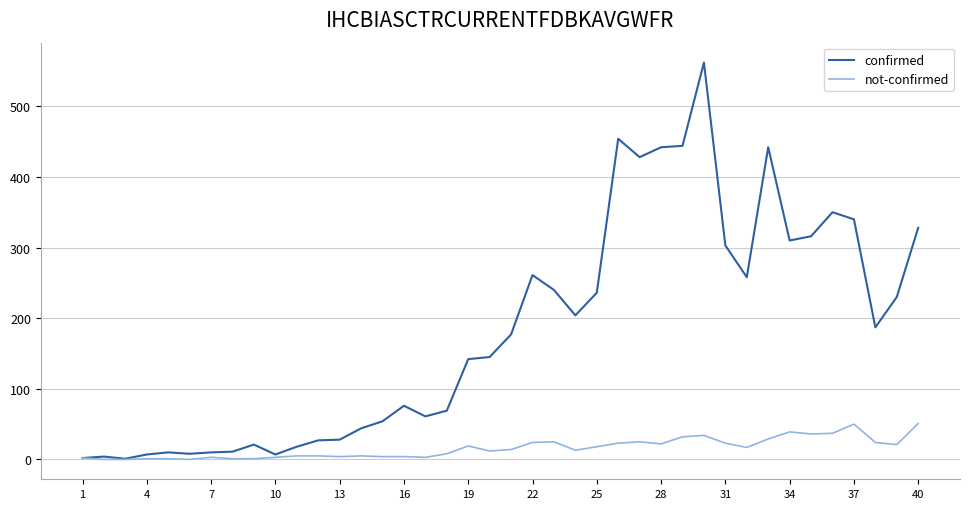

Which series has the largest total across all categories?

confirmed